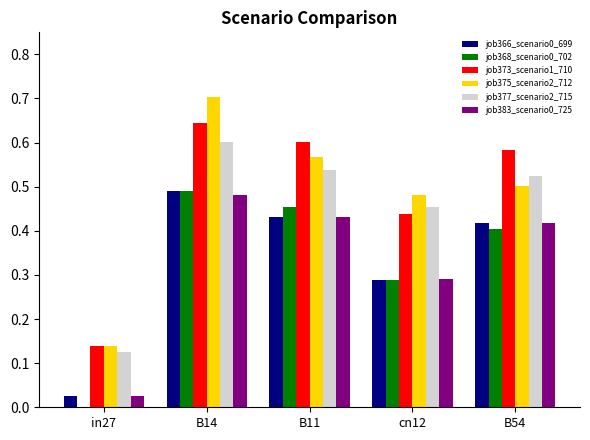

Which label corresponds to the largest value in the chart?

B14